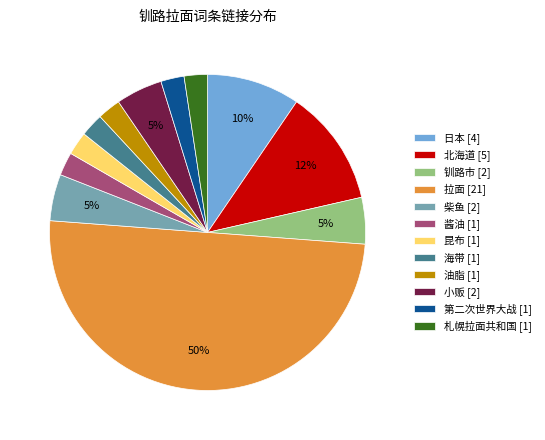

How many slices are in this pie chart?

12